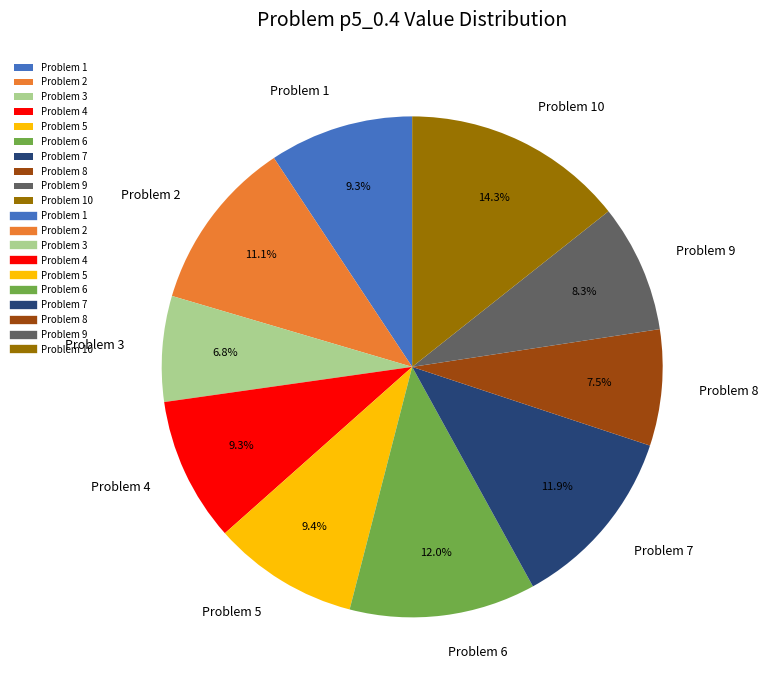

Combined, what portion of the pie is Problem 10 and Problem 1?

23.6%